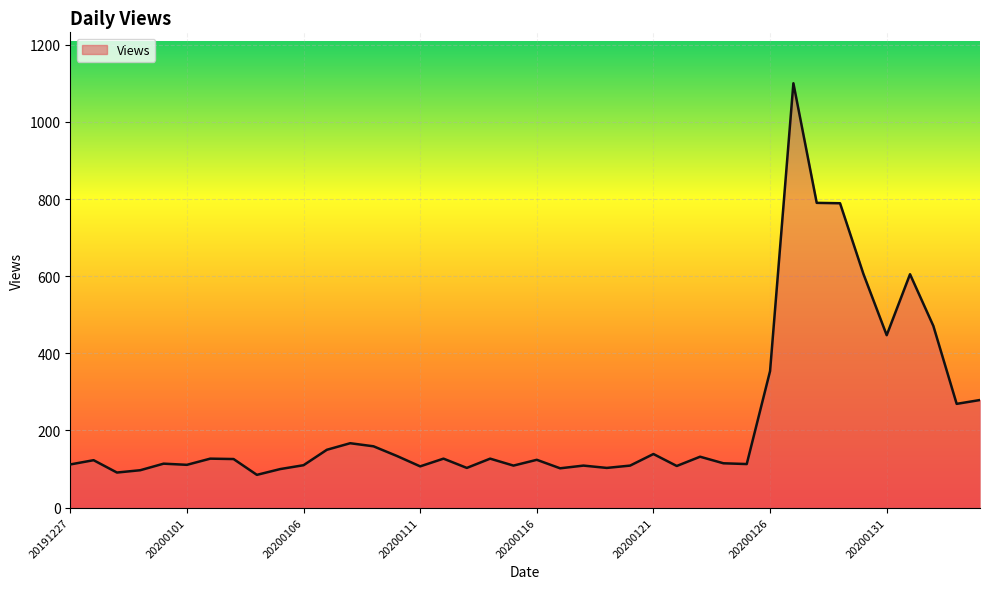

What is the greatest value displayed?

1100